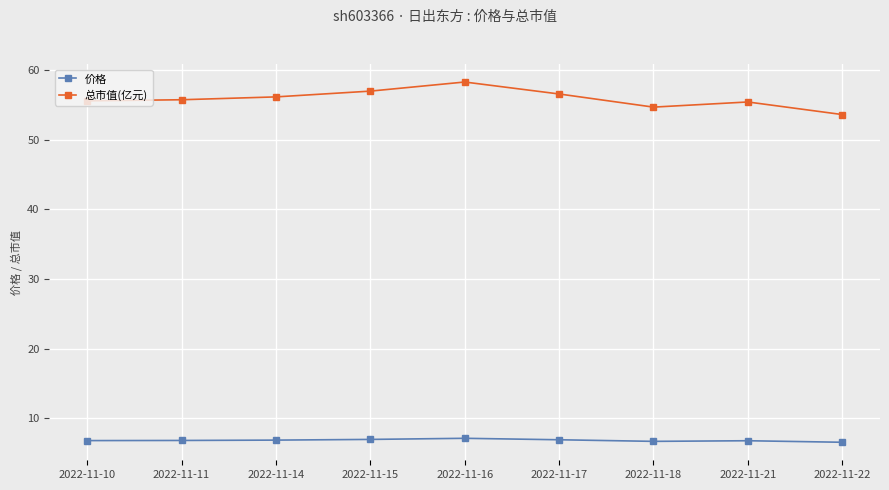

True or false: 总市值(亿元) and 价格 cross at least once.

False